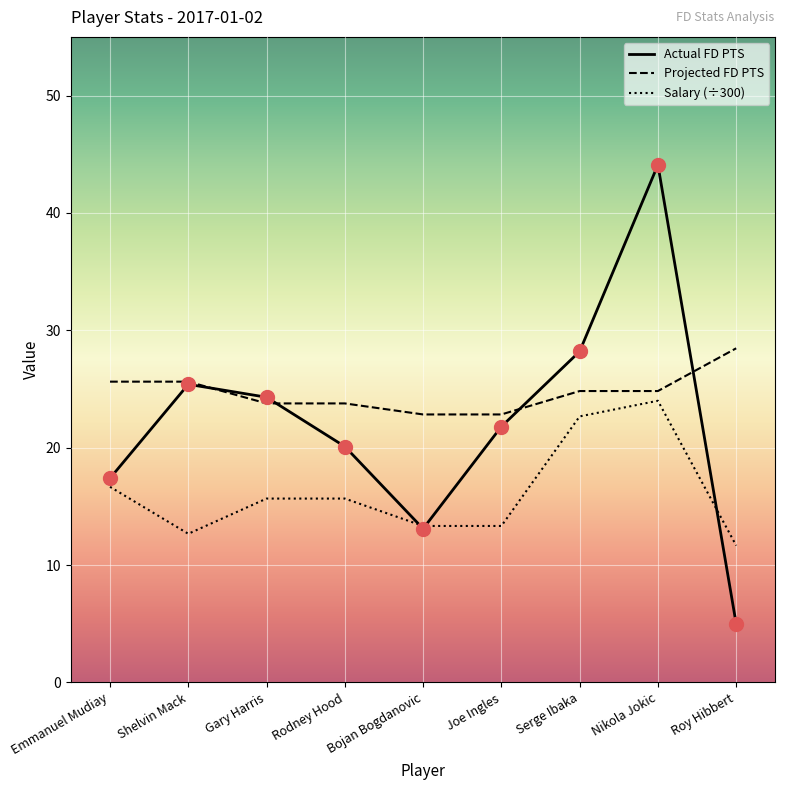

How many interior local peaks does the Actual FD PTS series have?

2